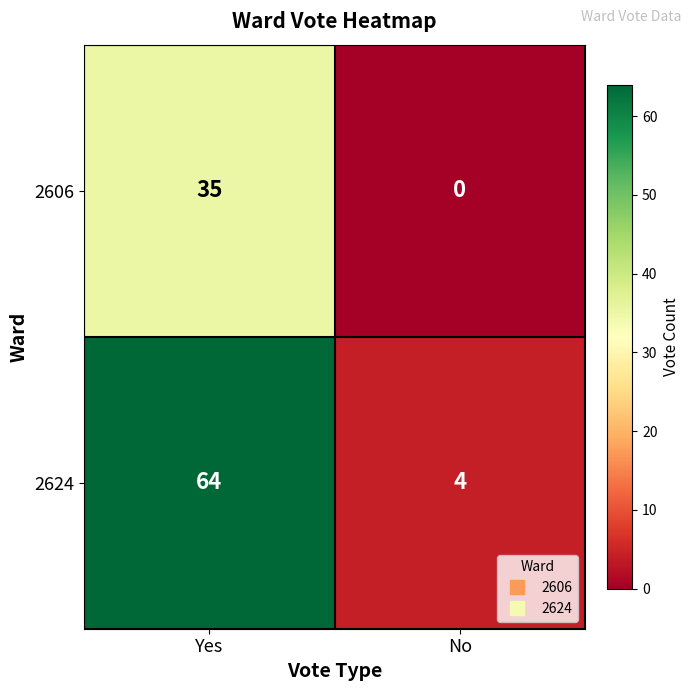

What is the maximum value shown in the chart?

64